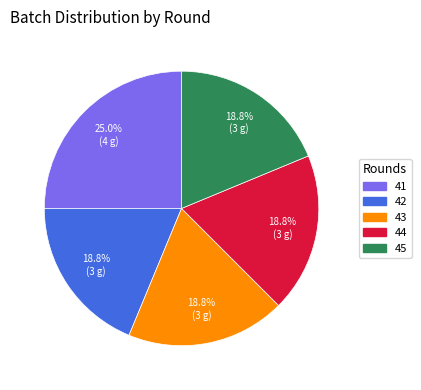

Does any single category account for the majority?

No